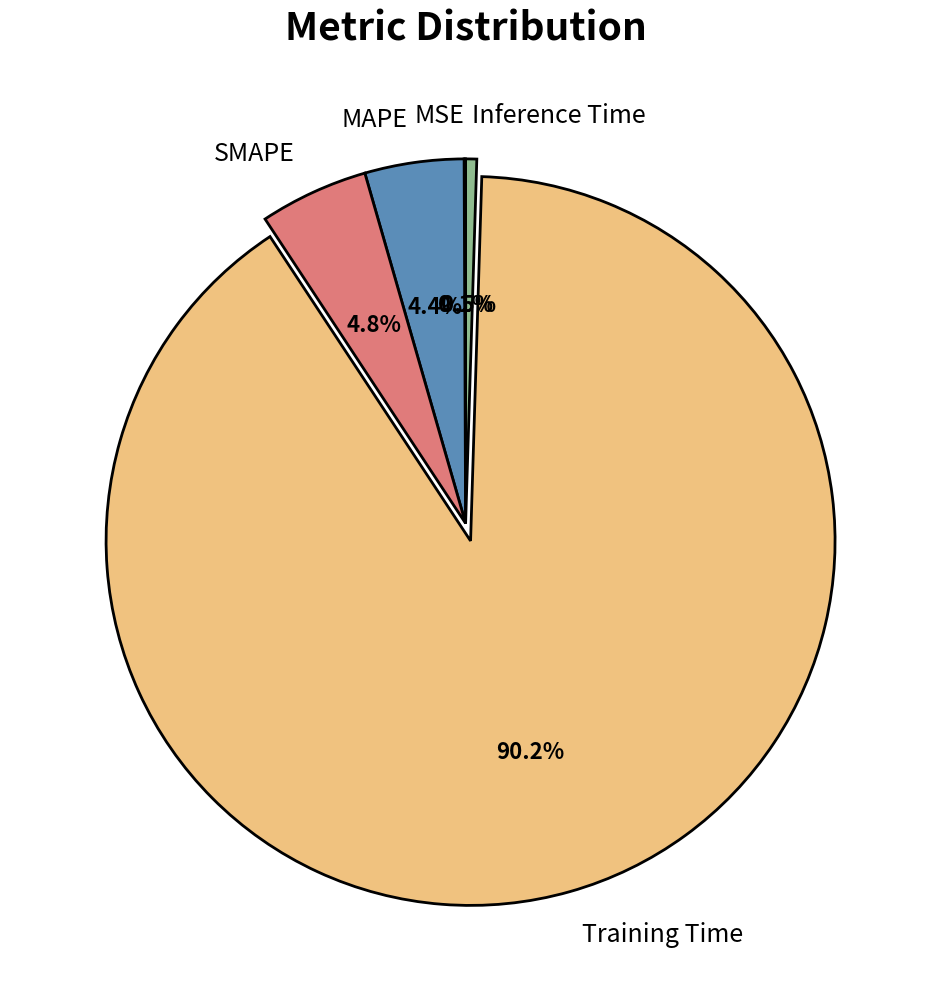

Does Inference Time represent more than half of the total?

No